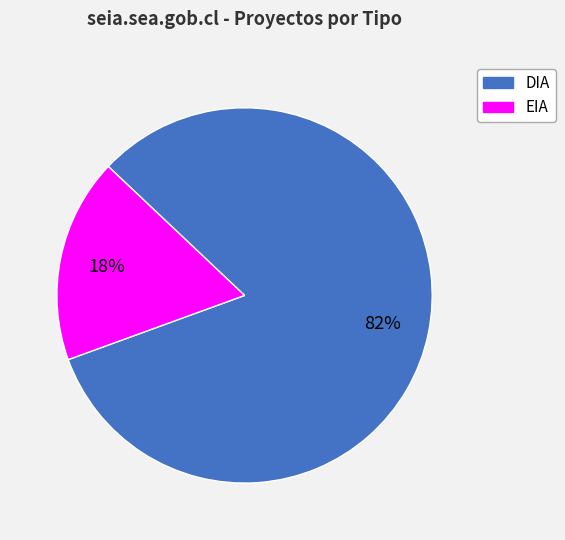

To the nearest percent, what portion does EIA represent?

18%